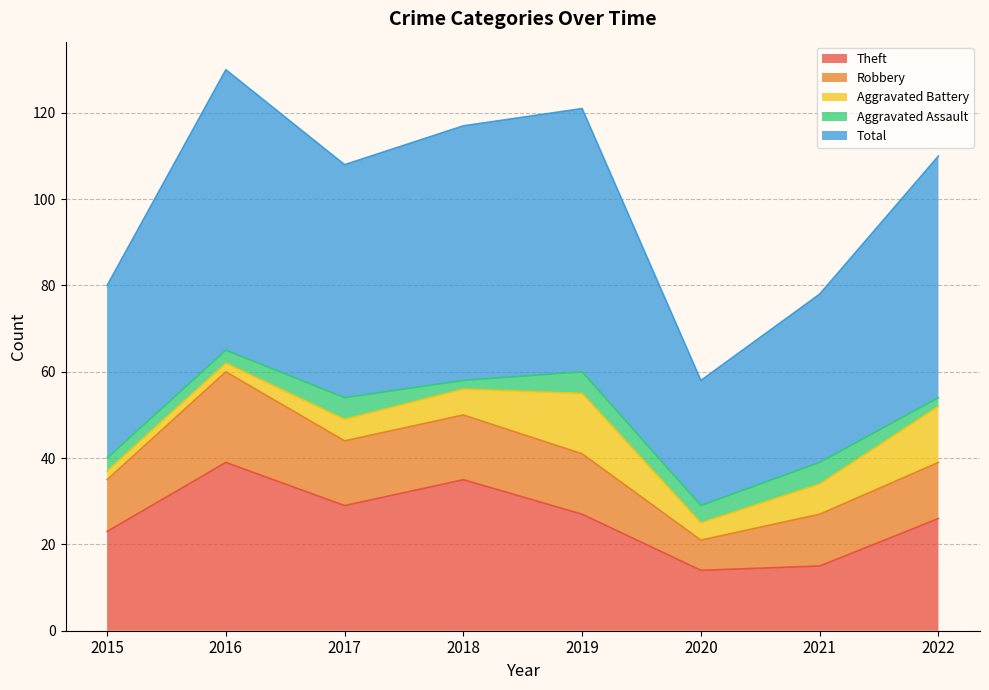

Where does the Aggravated Assault series first go above 4?

2017